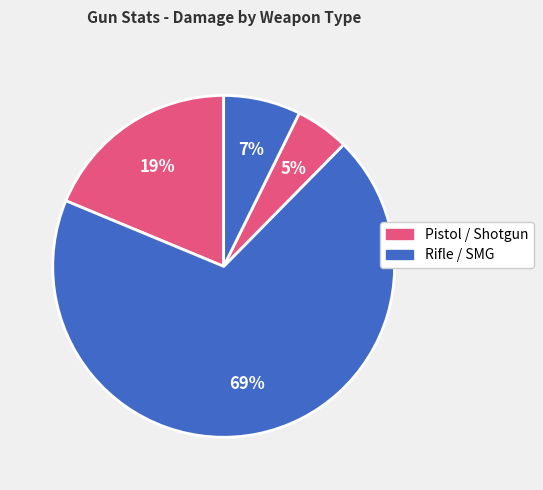

How many slices are in this pie chart?

4